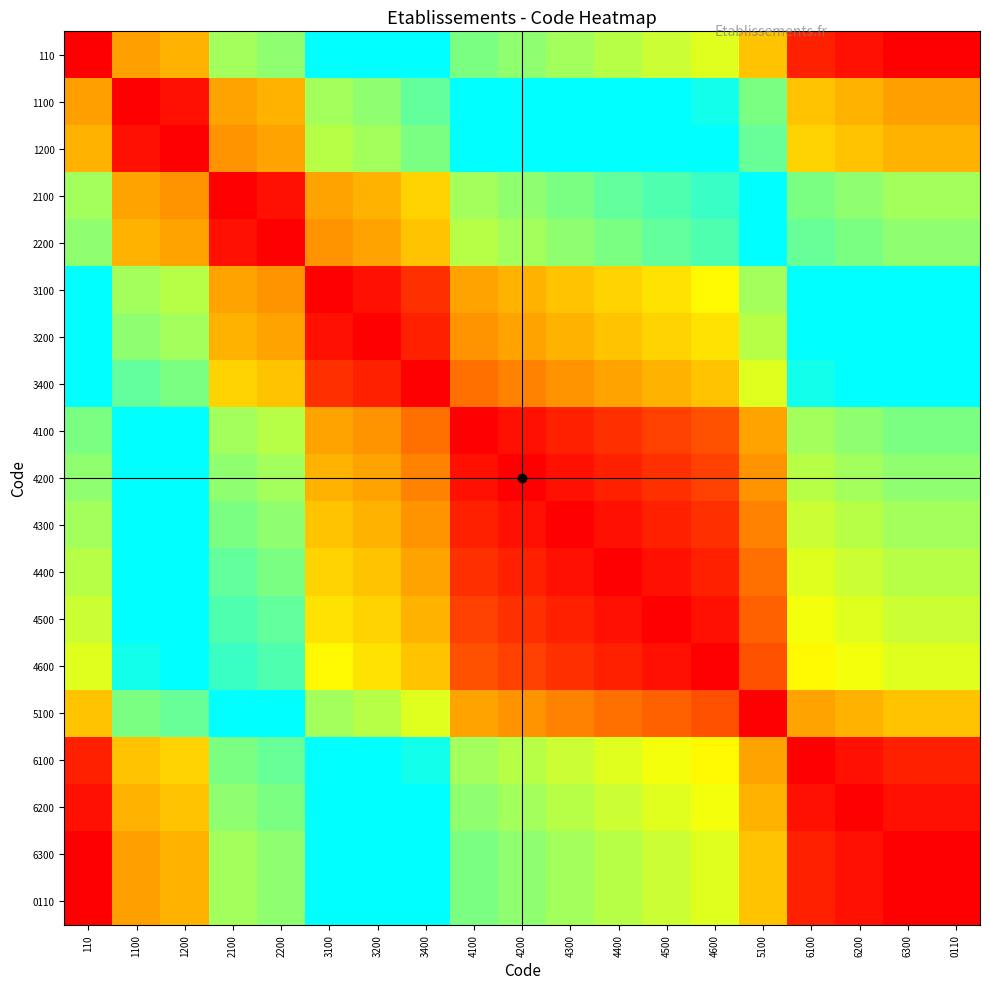

Which category has the highest value across all series?

6300